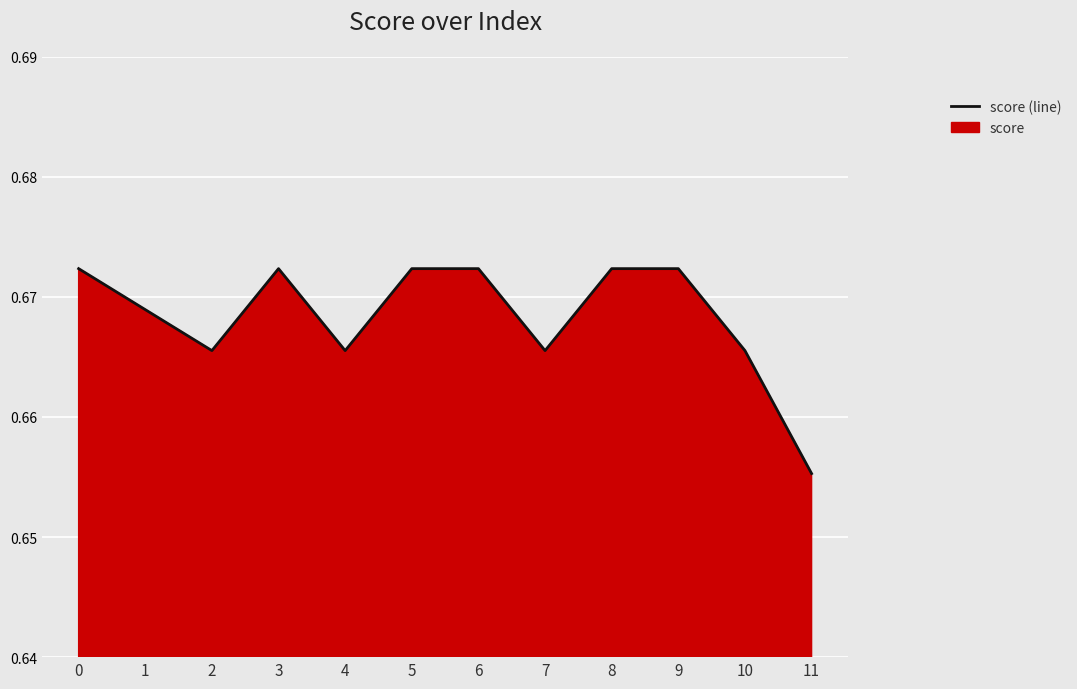

At which label is the value closest to 0?

11